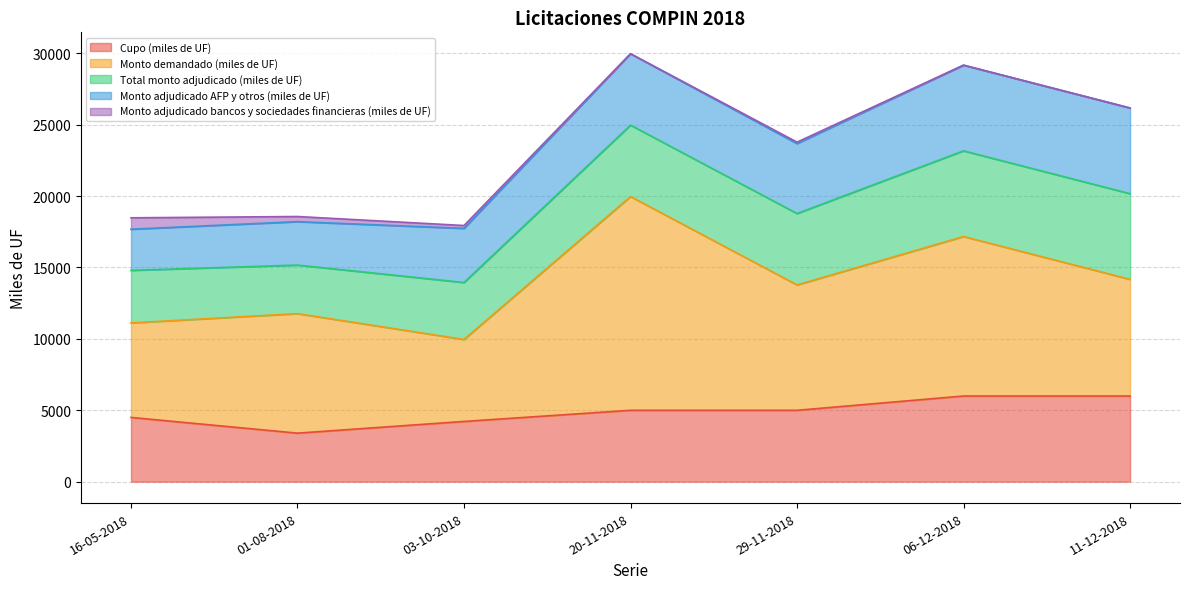

What position from the left is 03-10-2018?

3